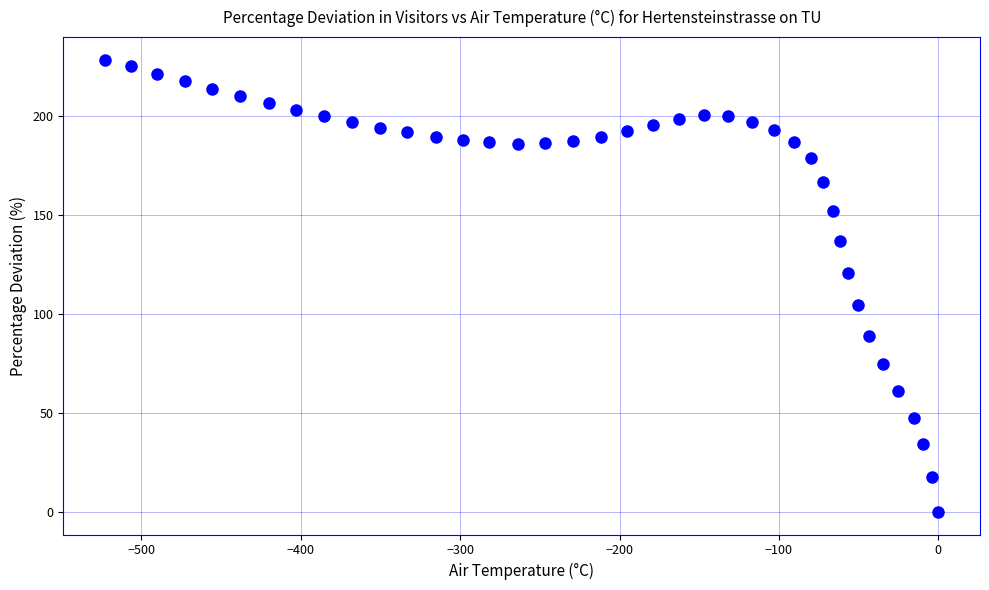

What is the range of Y values (max minus min)?

228.7